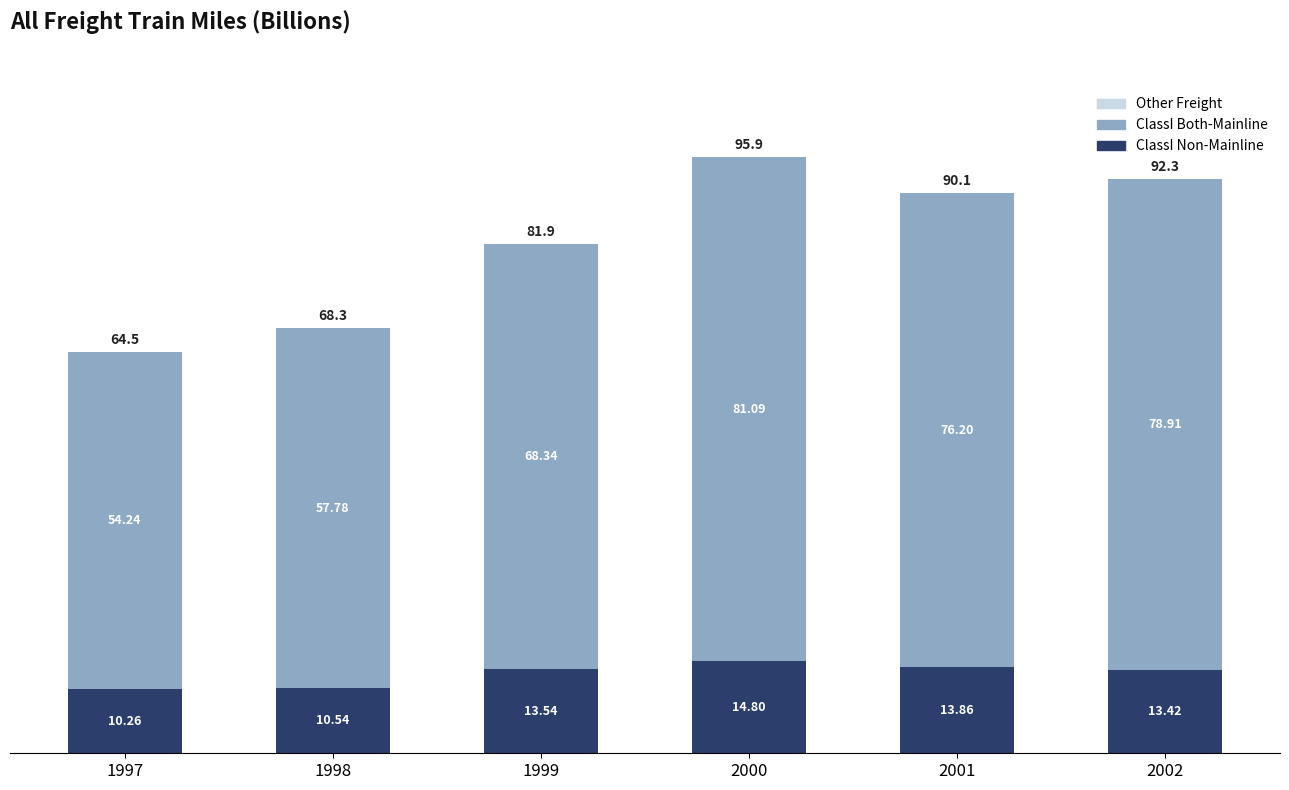

Is it true that ClassI Non-Mainline equals 13.5 at 1999?

True